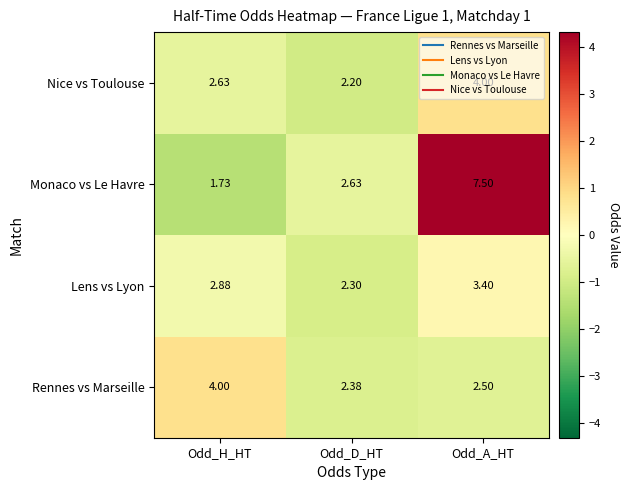

At which category is the sum across all series the highest?

Odd_A_HT